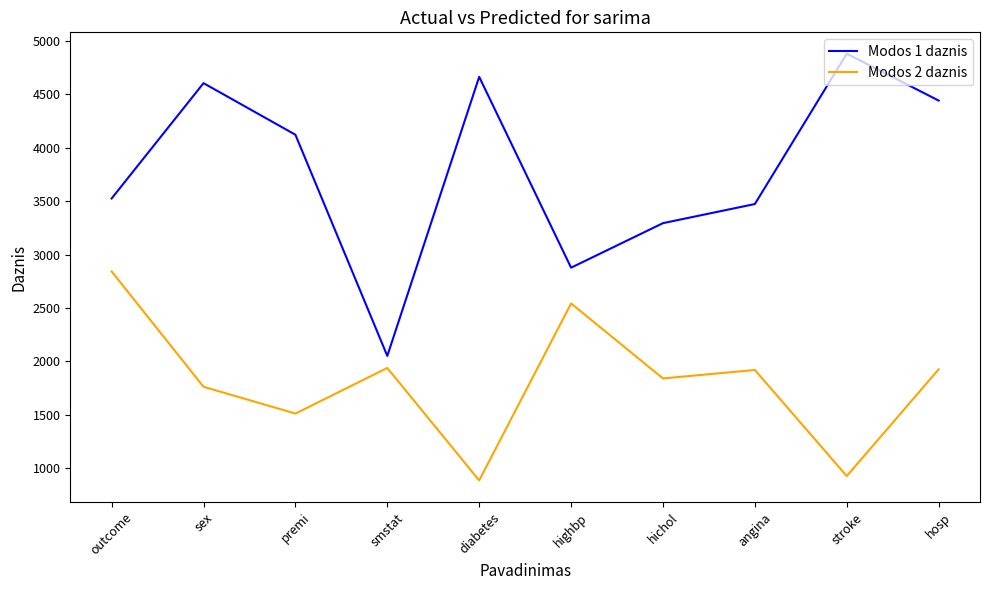

What position from the right is angina?

3